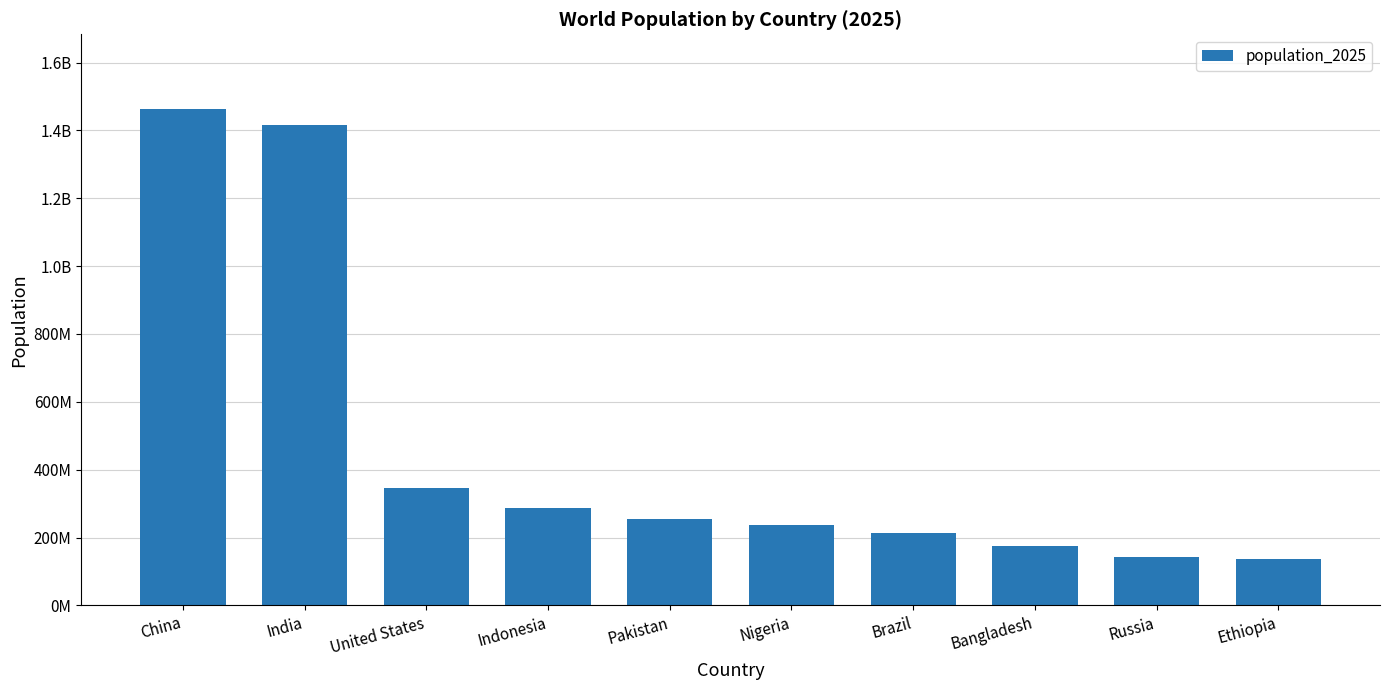

At which category does the chart reach its minimum across all series?

Ethiopia